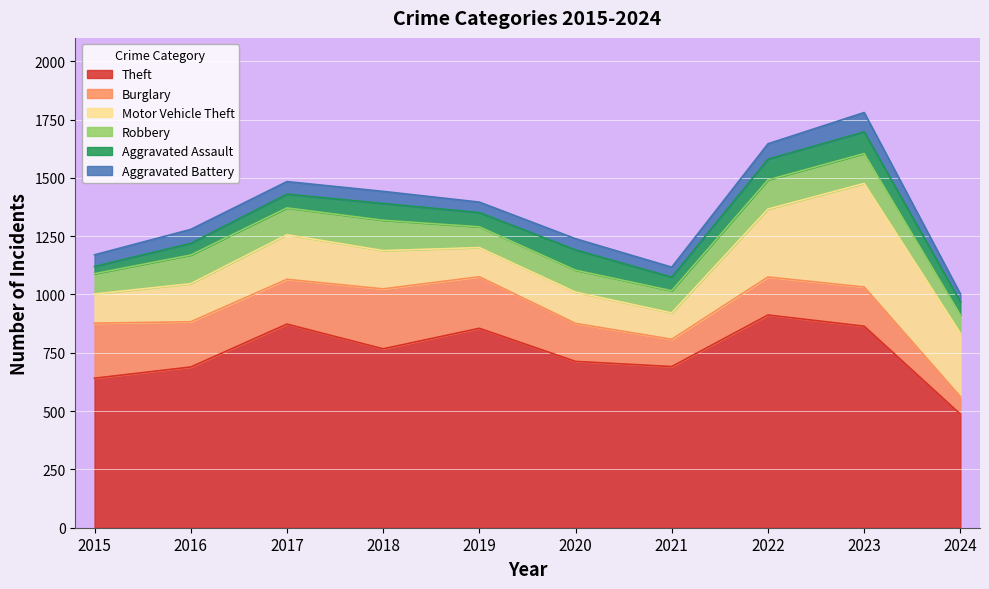

What is the sum of all Burglary values?

1786